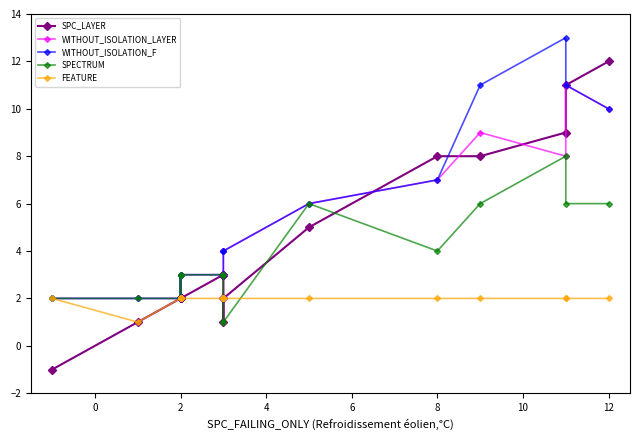

Is the value of SPC_LAYER at 15 greater than the value of WITHOUT_ISOLATION_F at 17?

No